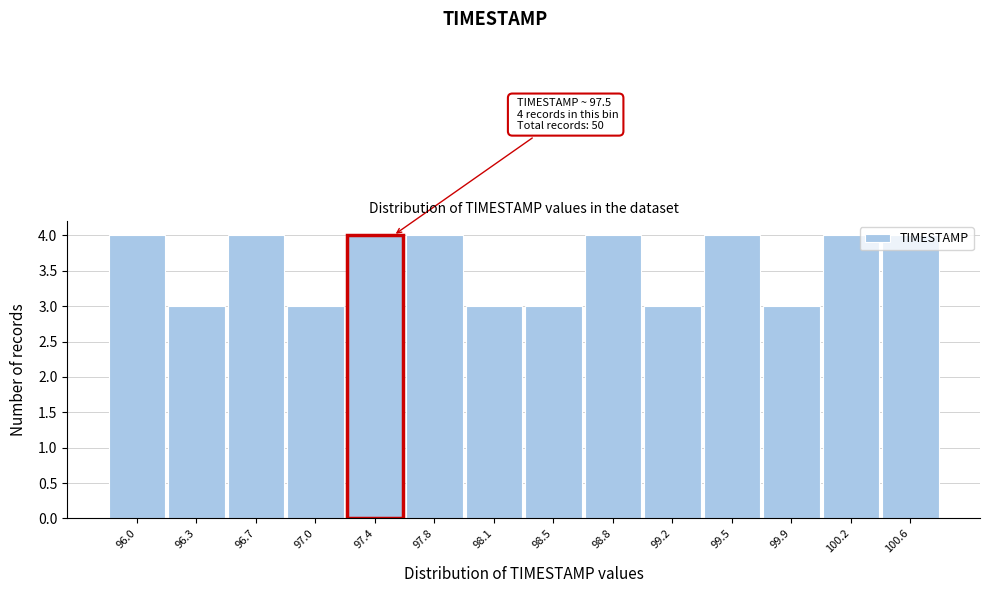

What is the smallest value displayed?

3